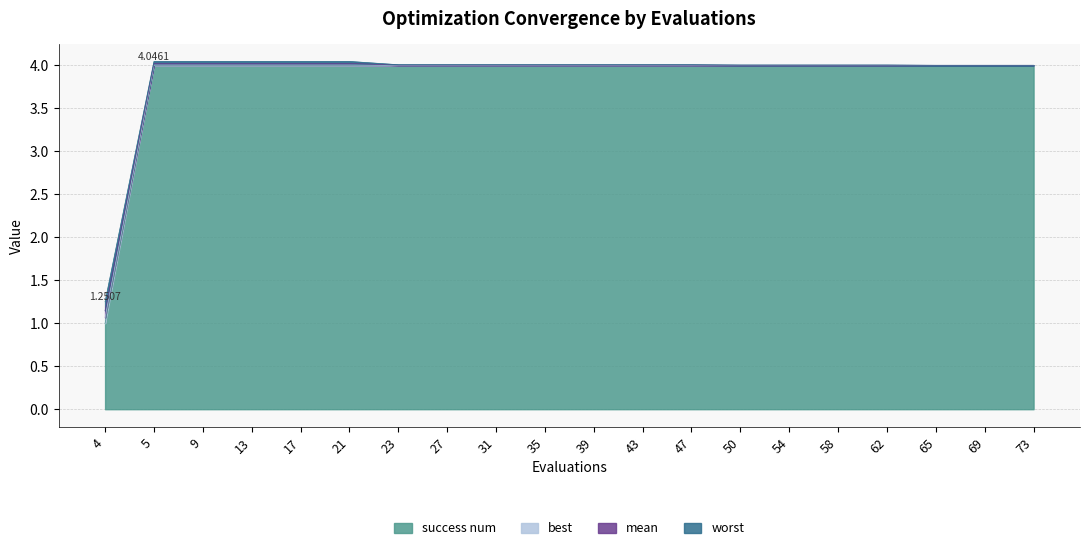

True or false: best has a value of 4.0 at 65.

True